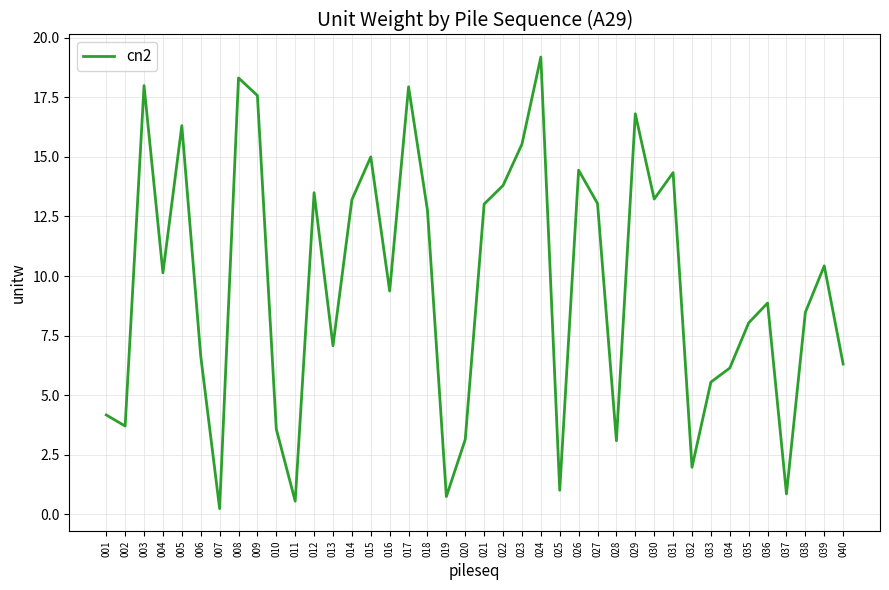

Approximately how many times larger is the value at 030 compared to 038?

1.6